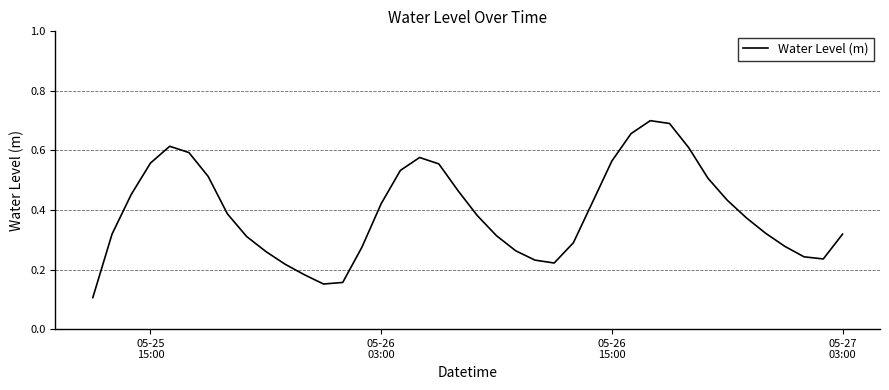

How many lines are shown in the chart?

1